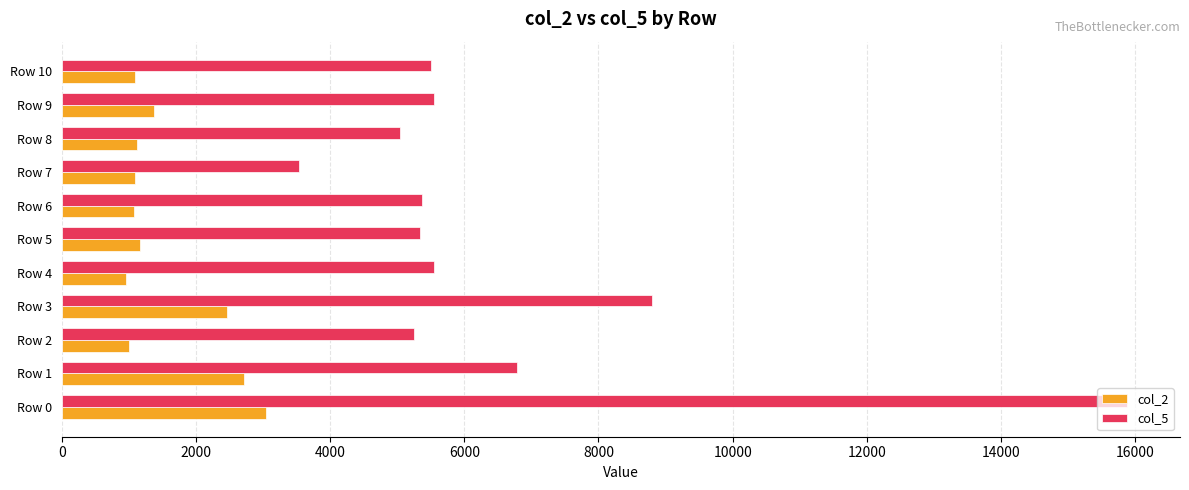

At Row 9, list the series in order from smallest to largest.

col_2, col_5